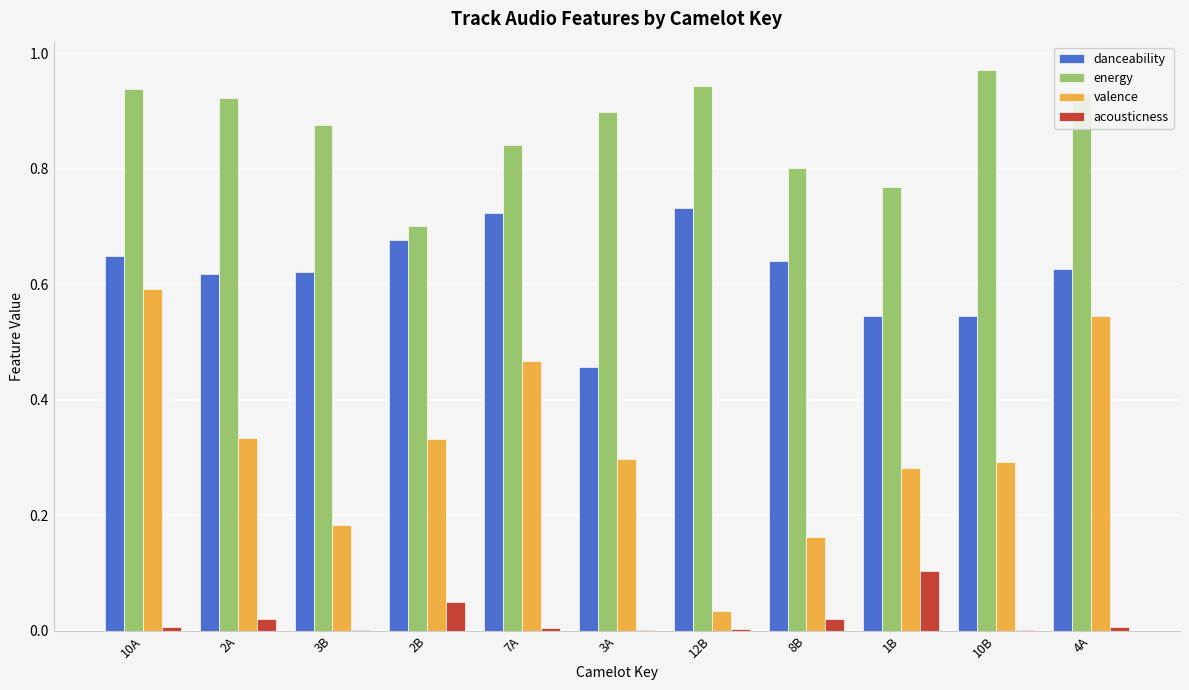

At which category does the chart reach its peak across all series?

10B